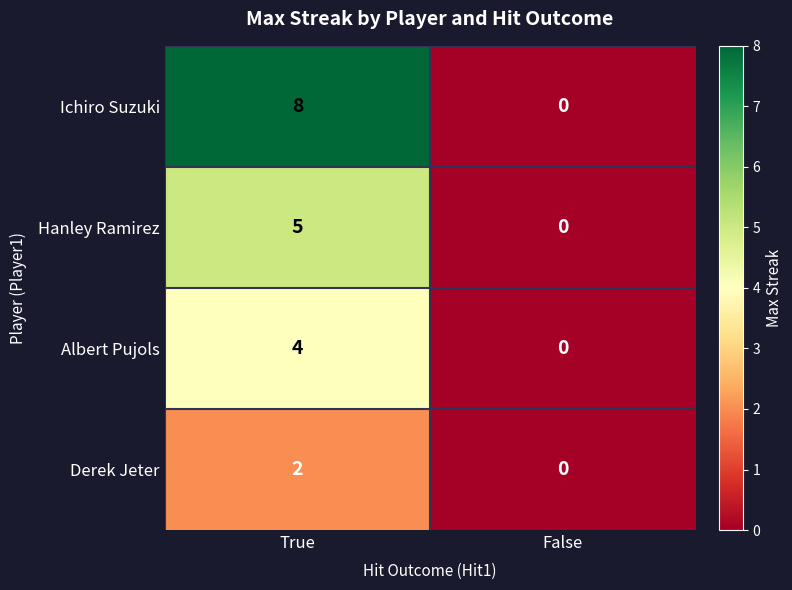

List the series in order of their overall mean, lowest first.

Derek Jeter, Albert Pujols, Hanley Ramirez, Ichiro Suzuki